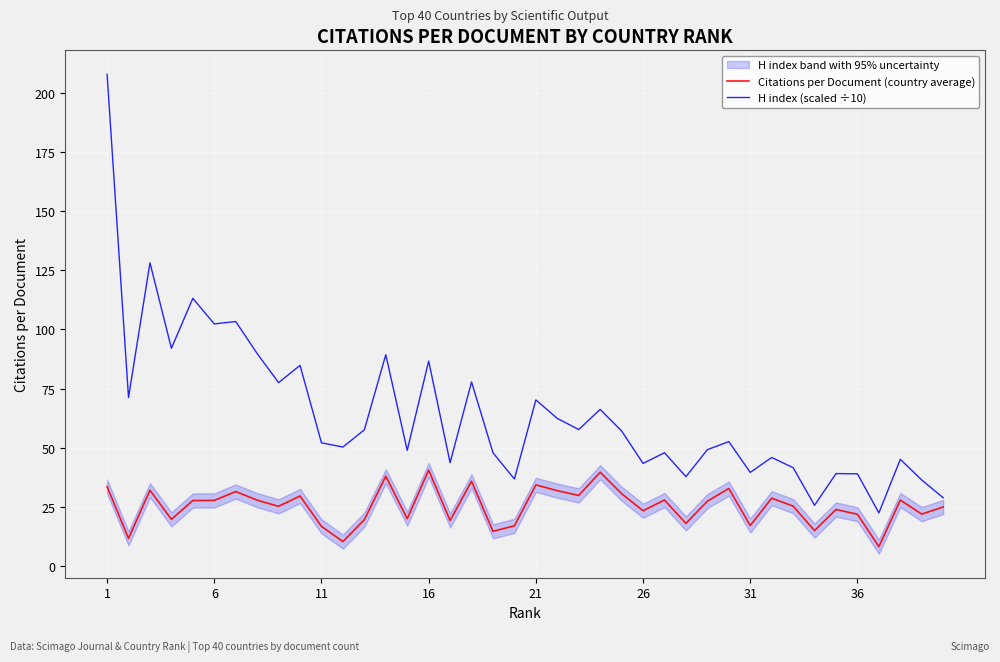

Reading left to right, what are all the values shown in this chart?

Citations per Document (country average): 33.6	11.7	32.1	19.8	27.7	27.8	31.5	27.9	25.3	29.6	16.8	10.4	19.6	38.0	20.0	40.6	19.3	35.9	14.7	17.1	34.3	31.9	29.9	39.7	30.6	23.4	27.9	18.1	27.4	32.8	17.2	28.7	25.4	15.0	23.9	21.9	8.2	27.9	22.0	25.0
H index (scaled ÷10): 207.7	71.2	128.1	92.0	113.1	102.3	103.3	89.8	77.5	84.8	52.1	50.3	57.6	89.3	48.9	86.6	43.7	77.8	47.9	36.8	70.2	62.4	57.7	66.2	57.1	43.4	47.9	37.8	49.2	52.6	39.6	45.9	41.6	25.7	39.1	39.0	22.5	45.1	36.4	28.9